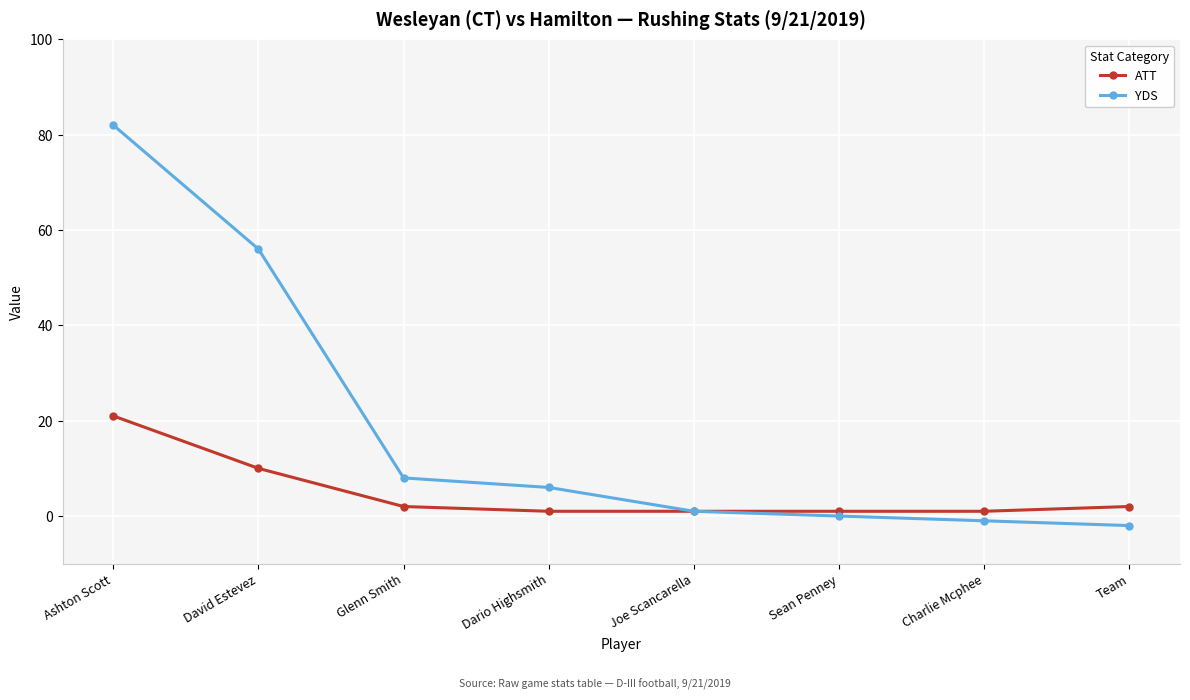

How many data points in YDS are less than 6?

4